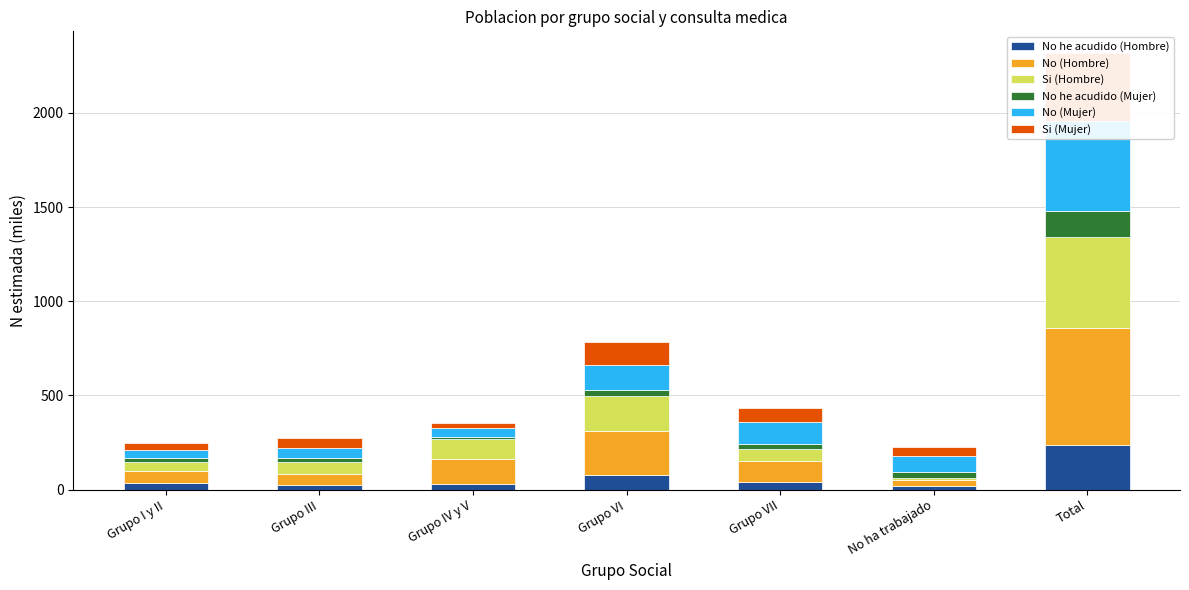

How many data points in No (Hombre) are above 107?

4